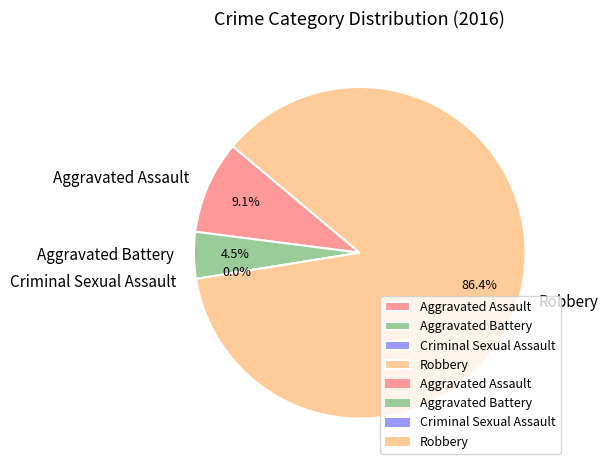

To the nearest percent, what is the average slice percentage?

25%